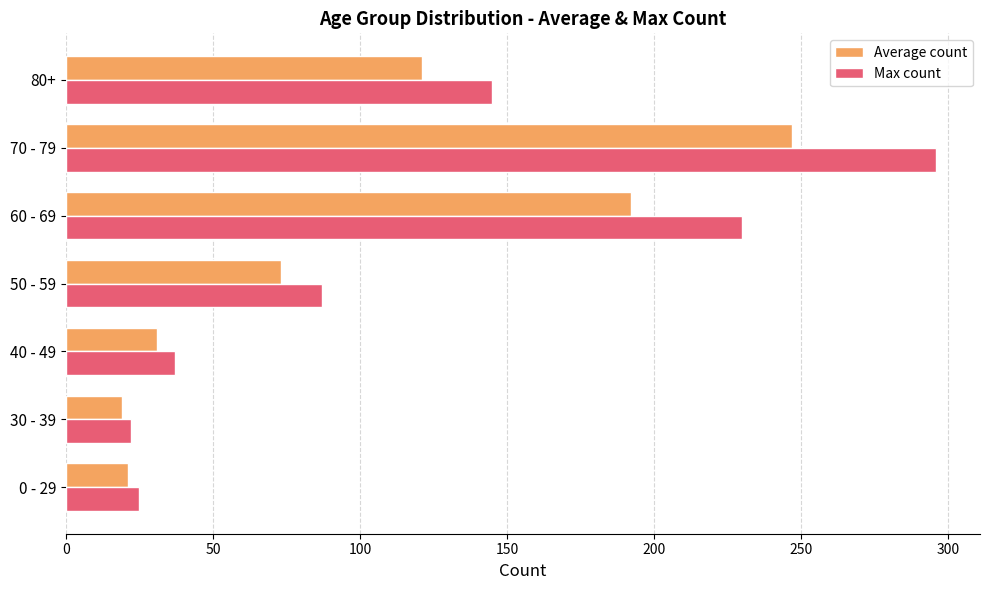

Is it true that Max count equals 61 at 40 - 49?

False